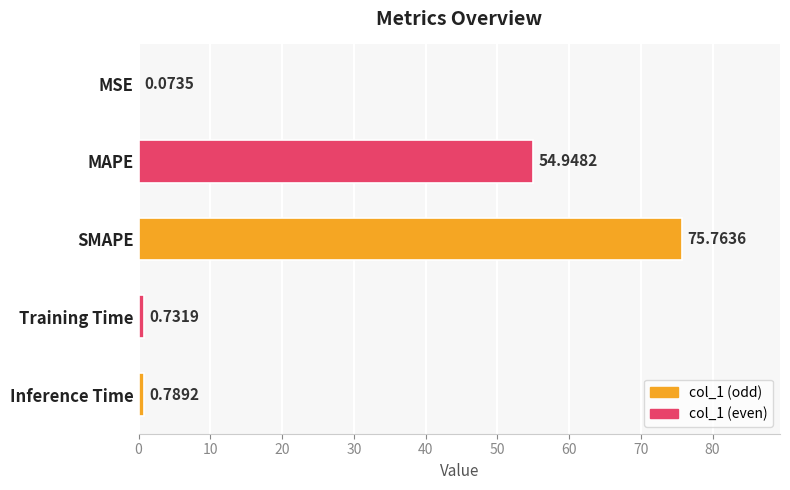

What is the sum of all values?

132.3